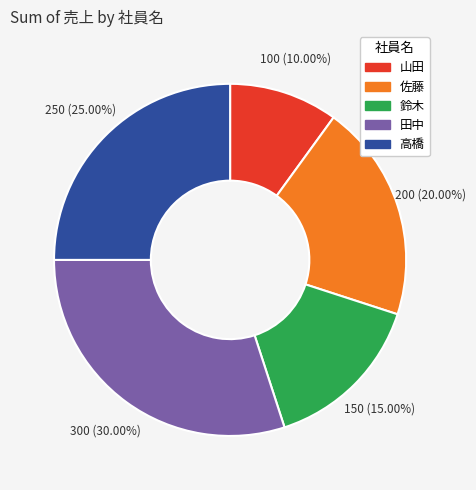

Is it true that 鈴木 is 15% of the pie?

True